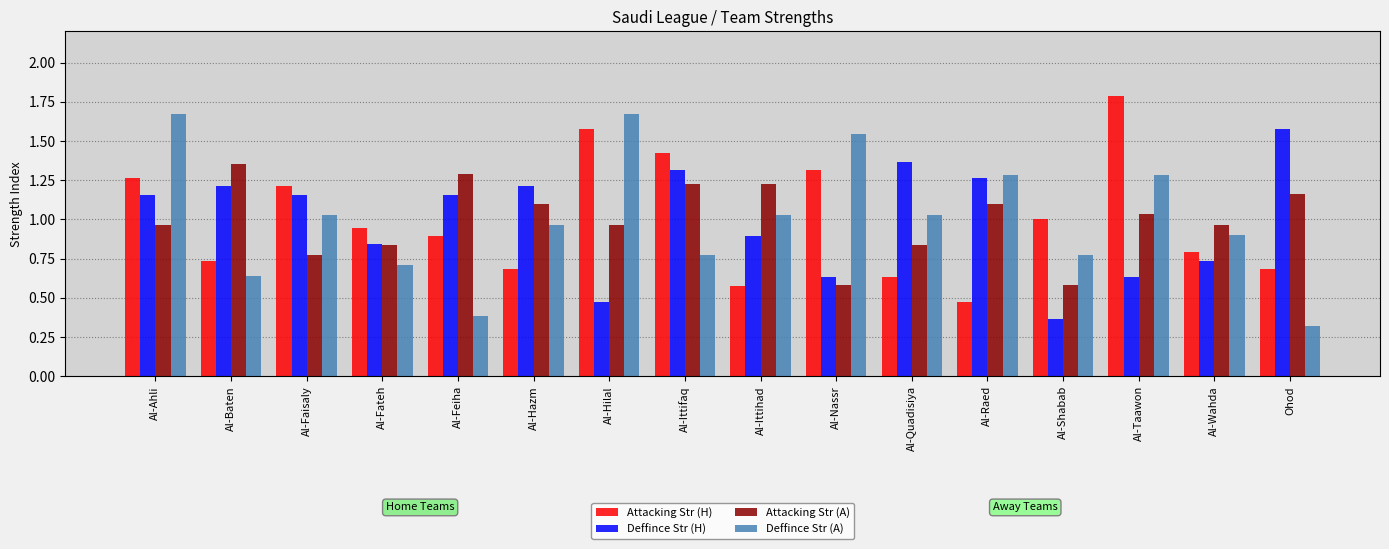

What is the sum of all Attacking Str (H) values?

16.0